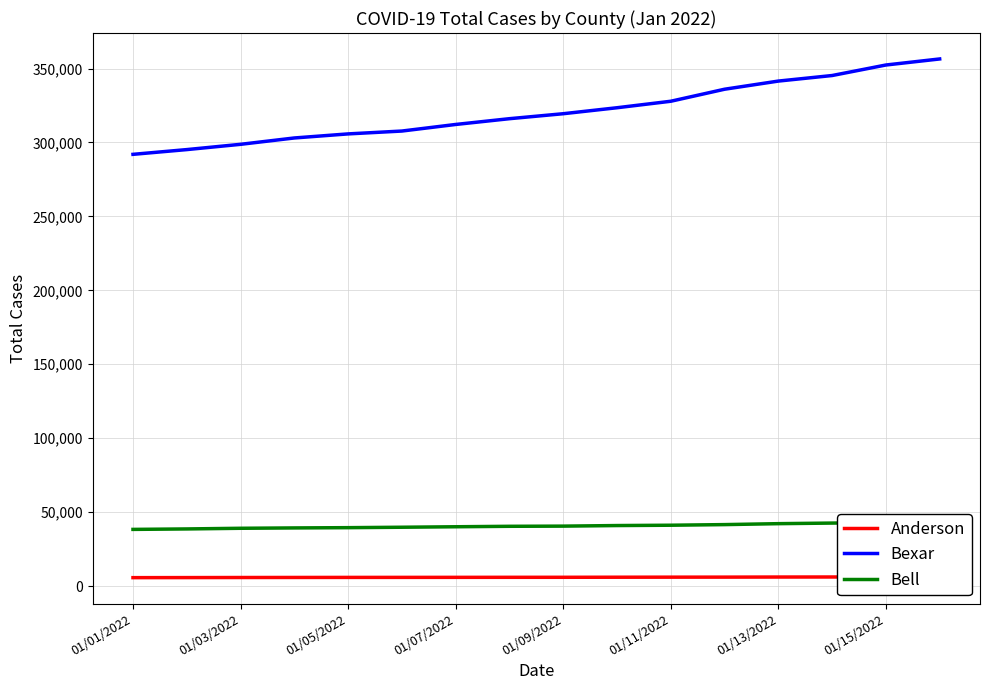

What is the difference between the maximum and minimum values in the Bexar series?

64517